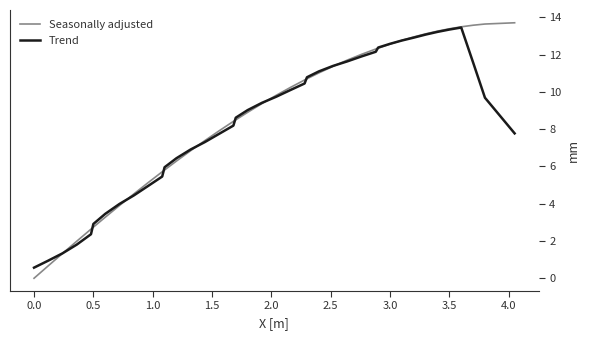

Which series has the widest spread of values?

Seasonally adjusted